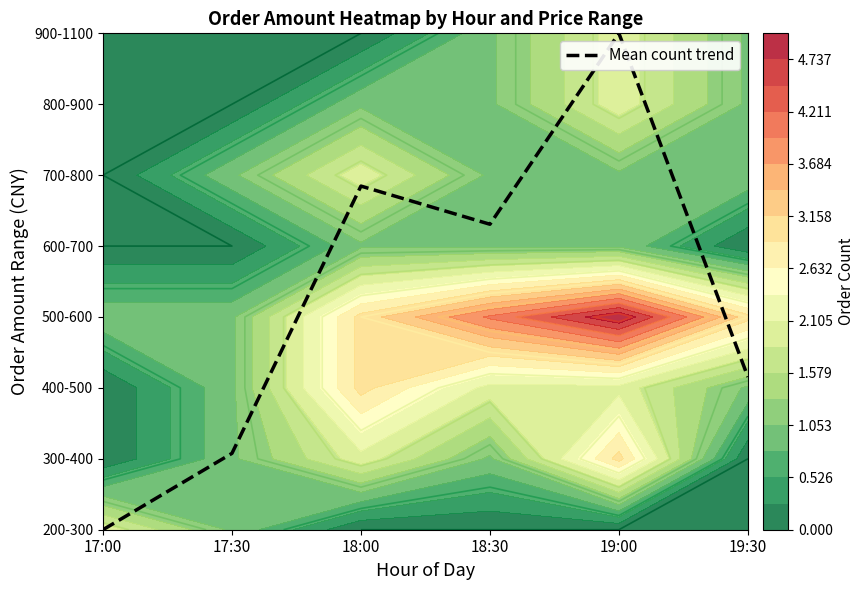

At which category does the chart reach its peak across all series?

19:00